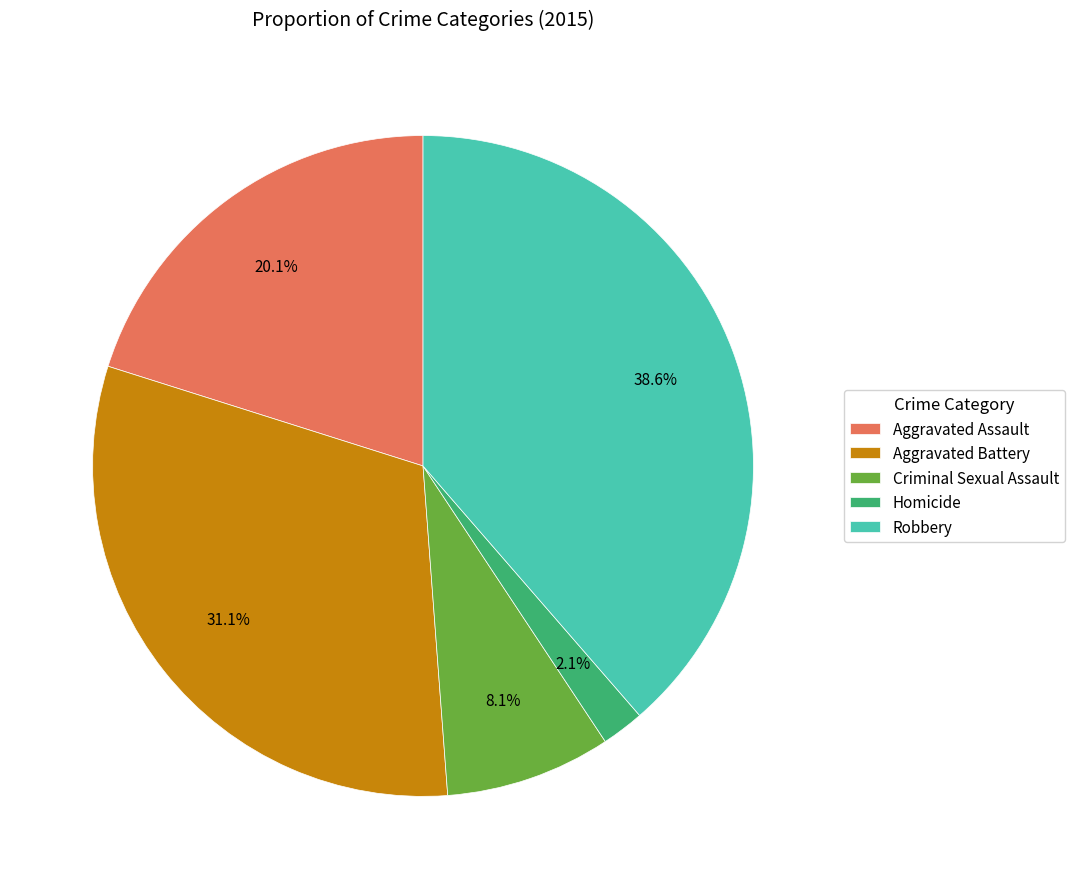

How many segments does this pie chart have?

5